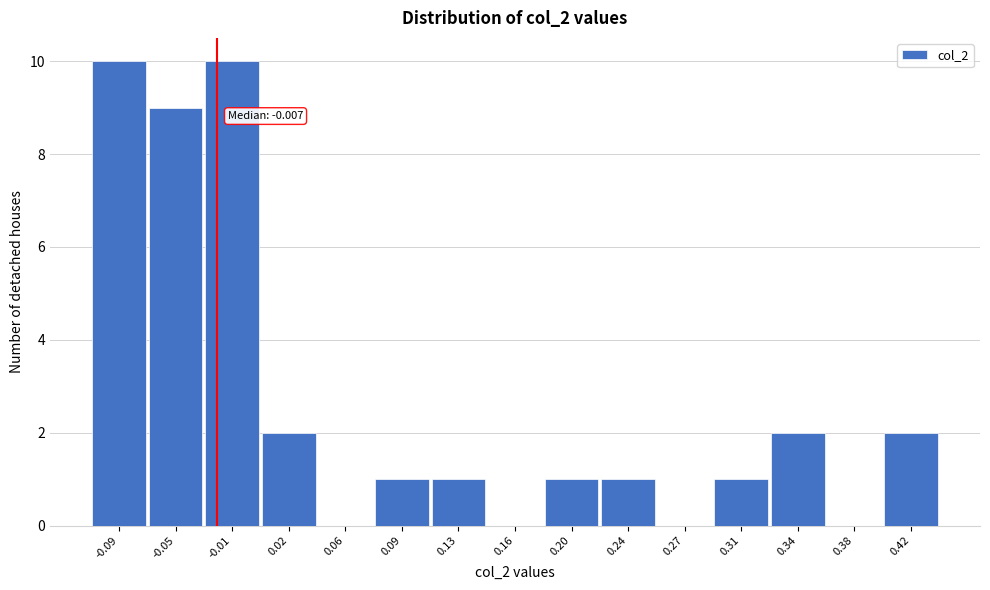

Reading right to left, extract all data points from this chart.

0.42=2	0.38=0	0.34=2	0.31=1	0.27=0	0.24=1	0.20=1	0.16=0	0.13=1	0.09=1	0.06=0	0.02=2	-0.01=10	-0.05=9	-0.09=10